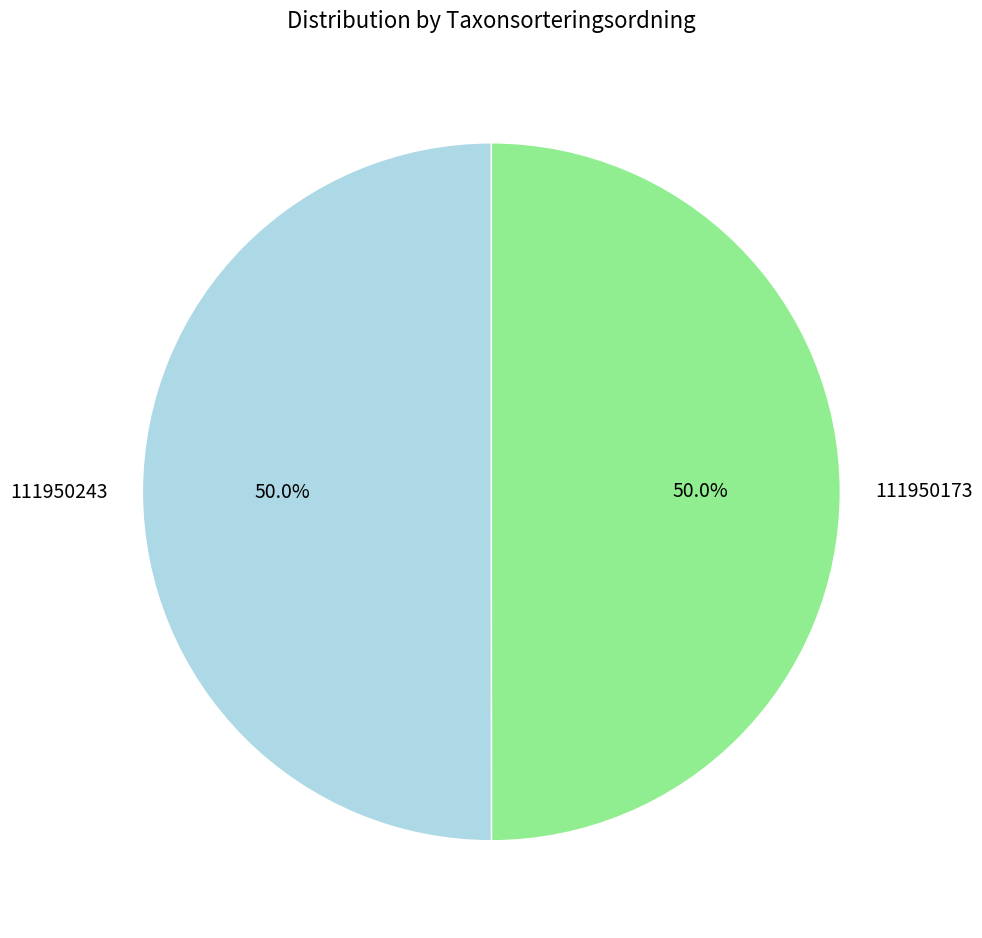

What is the ratio of the value at 111950173 to the value at 111950243?

1.0